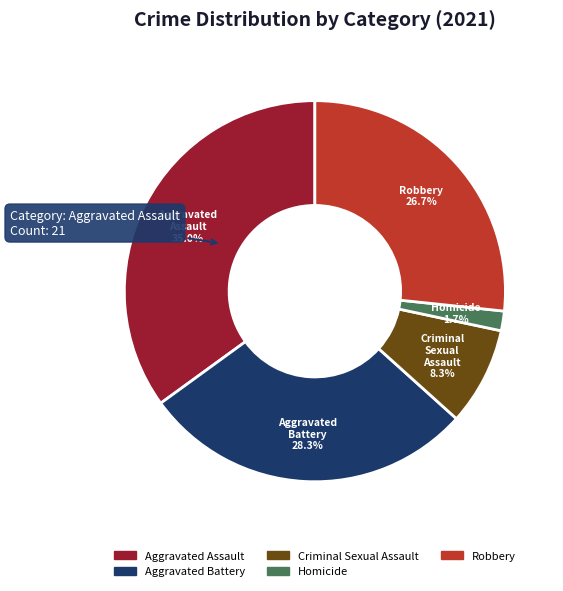

The Aggravated Assault slice represents 35% of the pie. True or false?

True